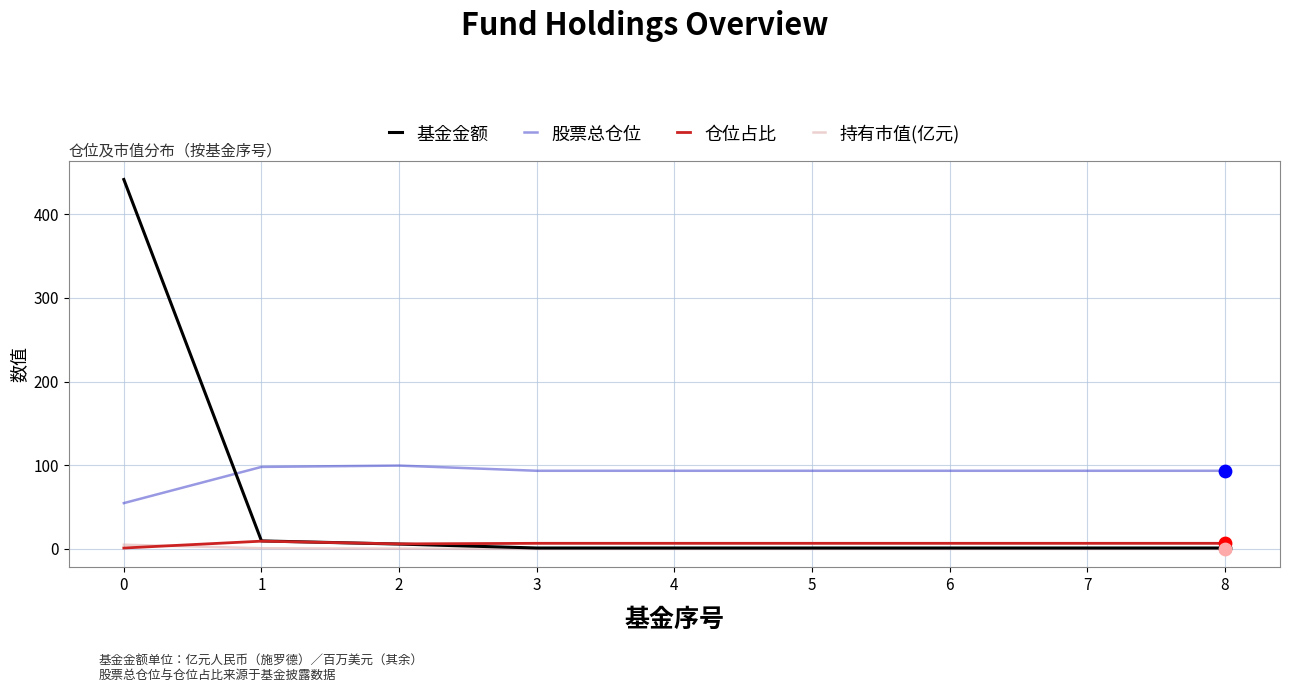

Which series has the largest total across all categories?

股票总仓位